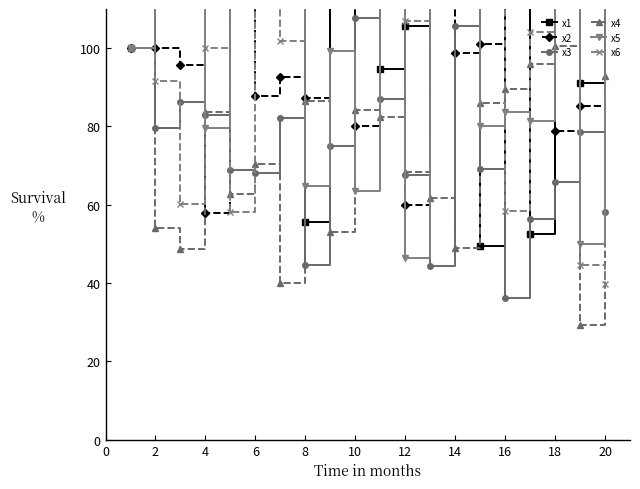

True or false: x2 and x6 cross at least once.

True